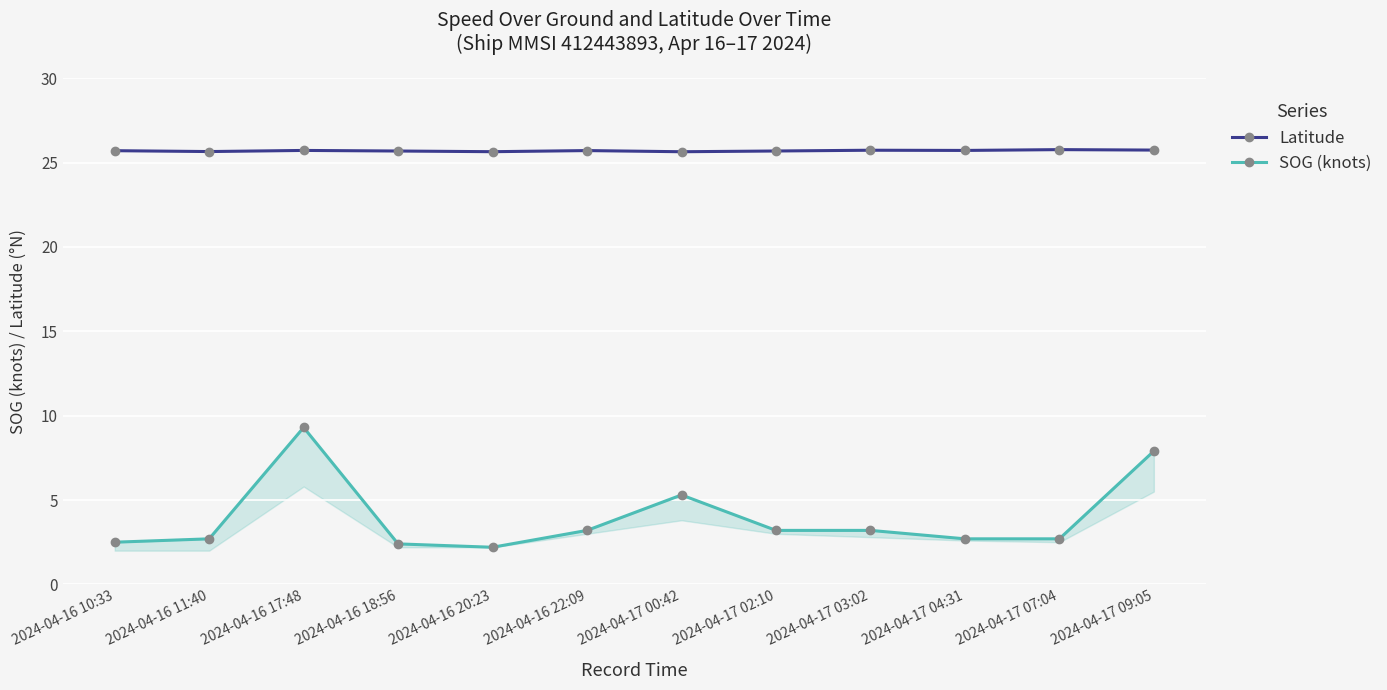

What is the value of the SOG (knots) point at the 4th from the left?

2.4